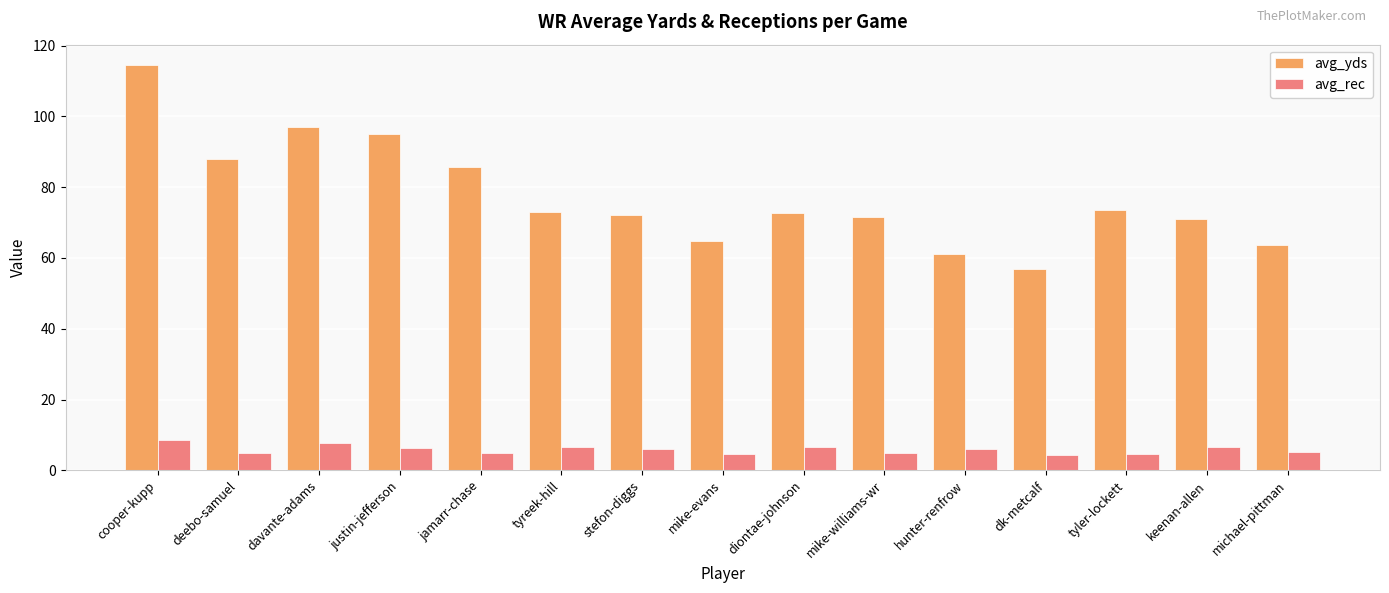

Rank the series at tyler-lockett from highest to lowest value.

avg_yds, avg_rec